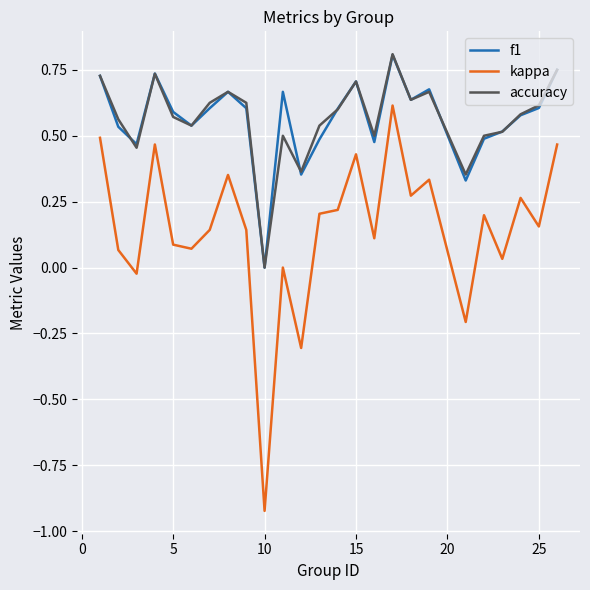

Count the accuracy values in the range 0 to 1.

25